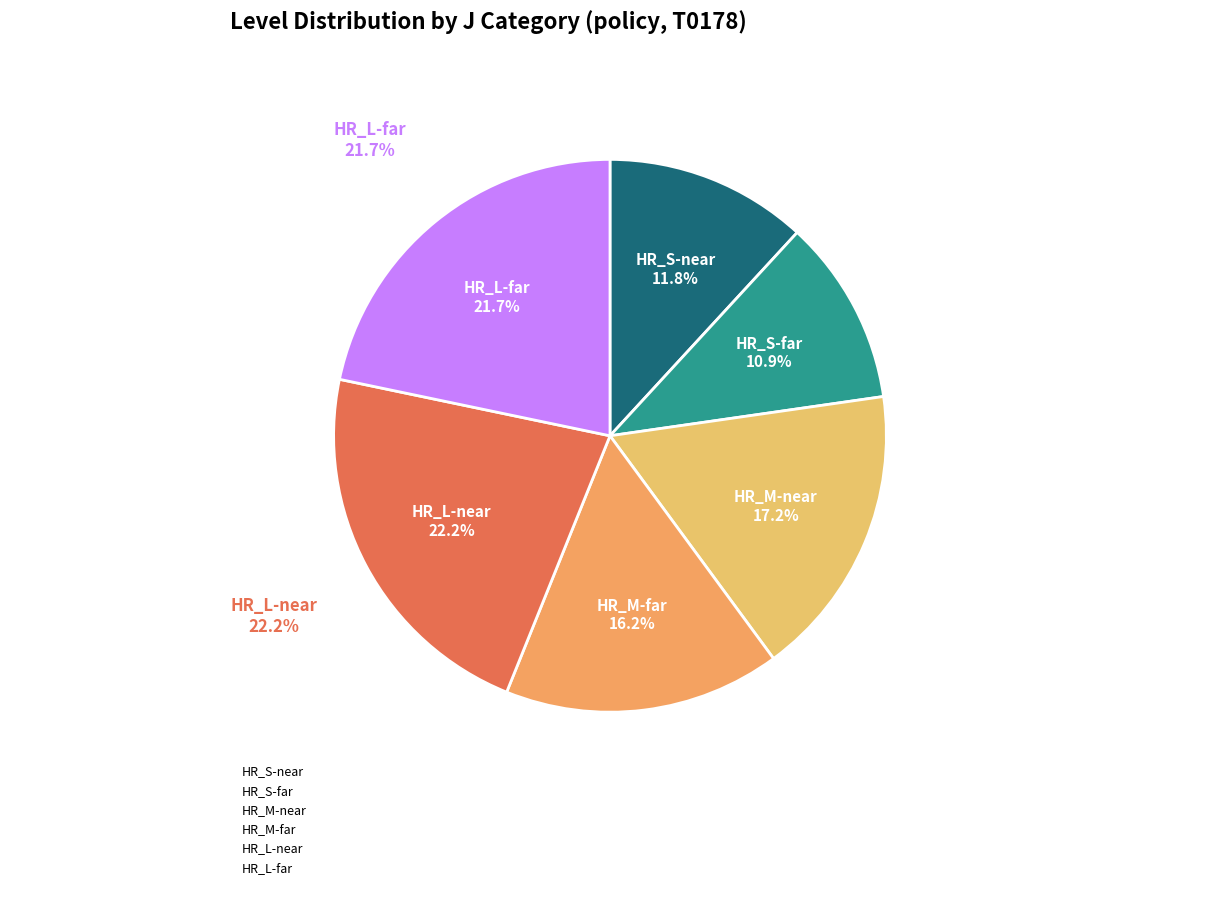

What is the smallest slice in the pie chart?

HR_S-far